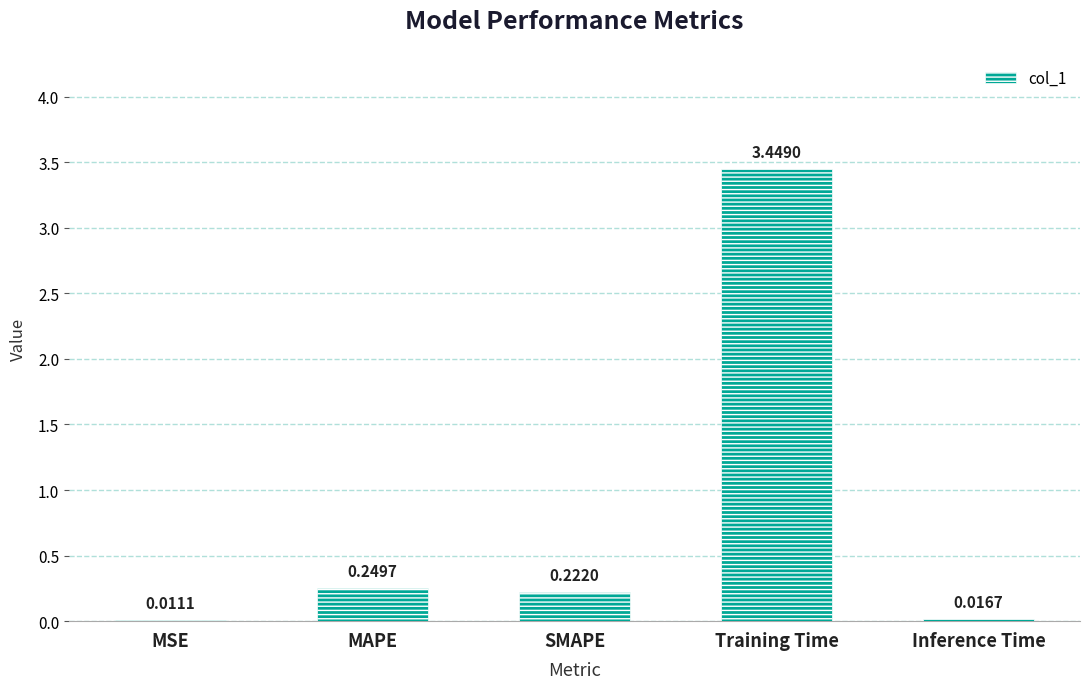

Are the bars horizontal?

No